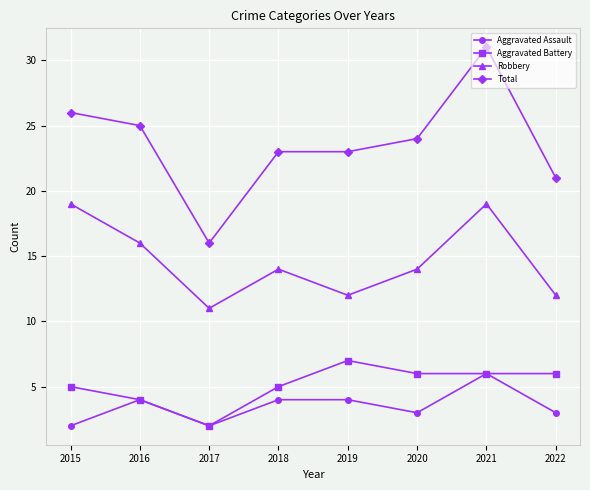

What is the difference between the highest and lowest values at 2015?

24